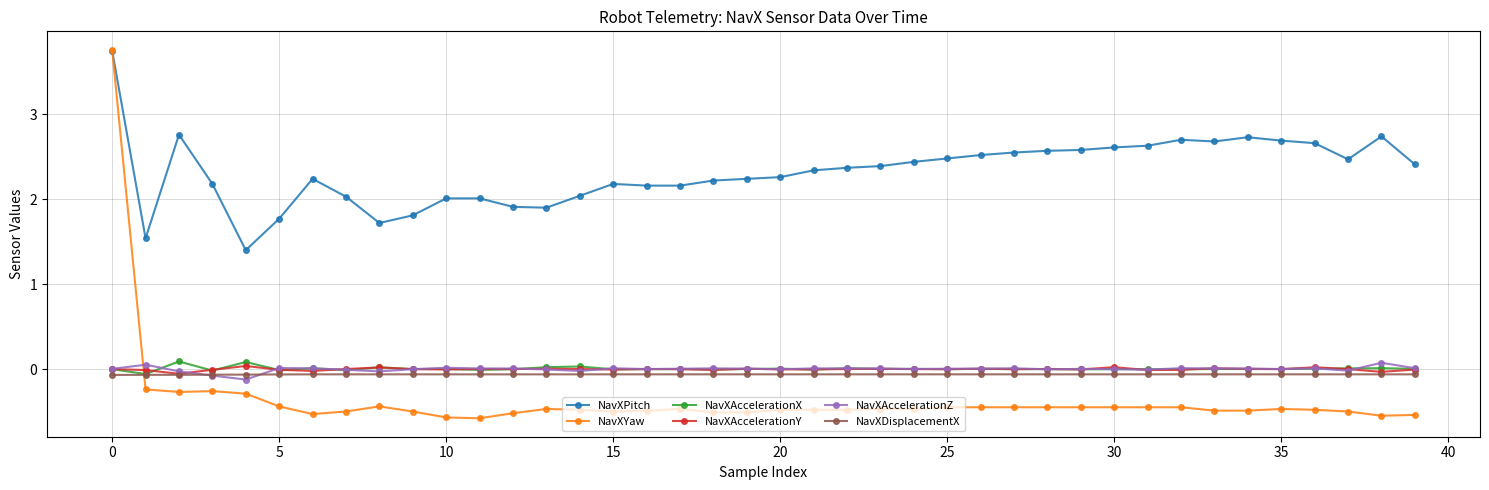

At how many categories does at least one series exceed 1?

40